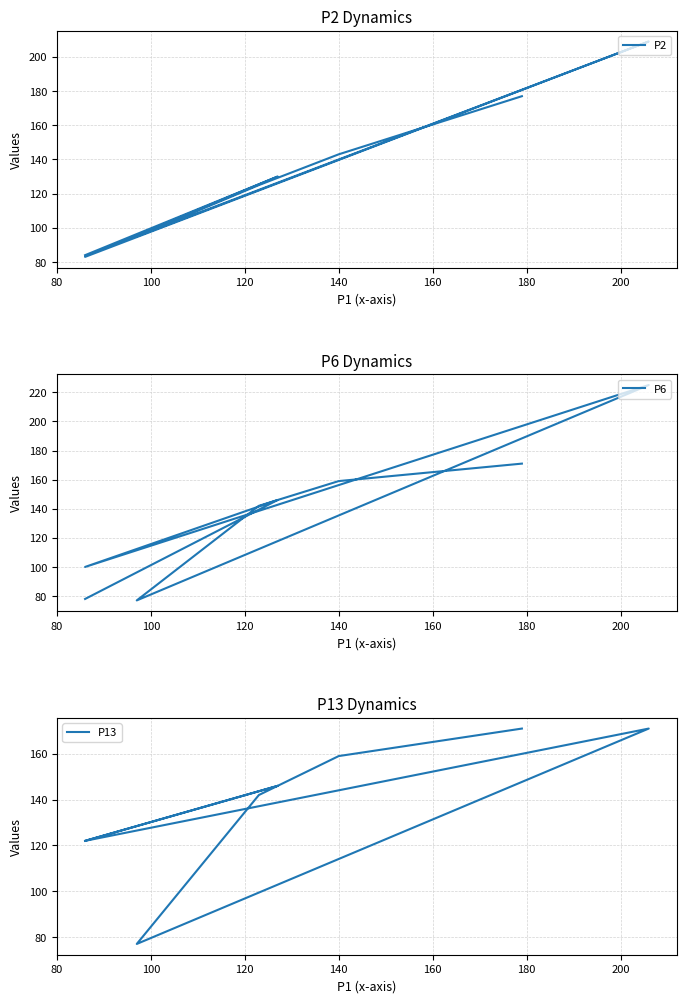

At how many categories does at least one series exceed 105?

7